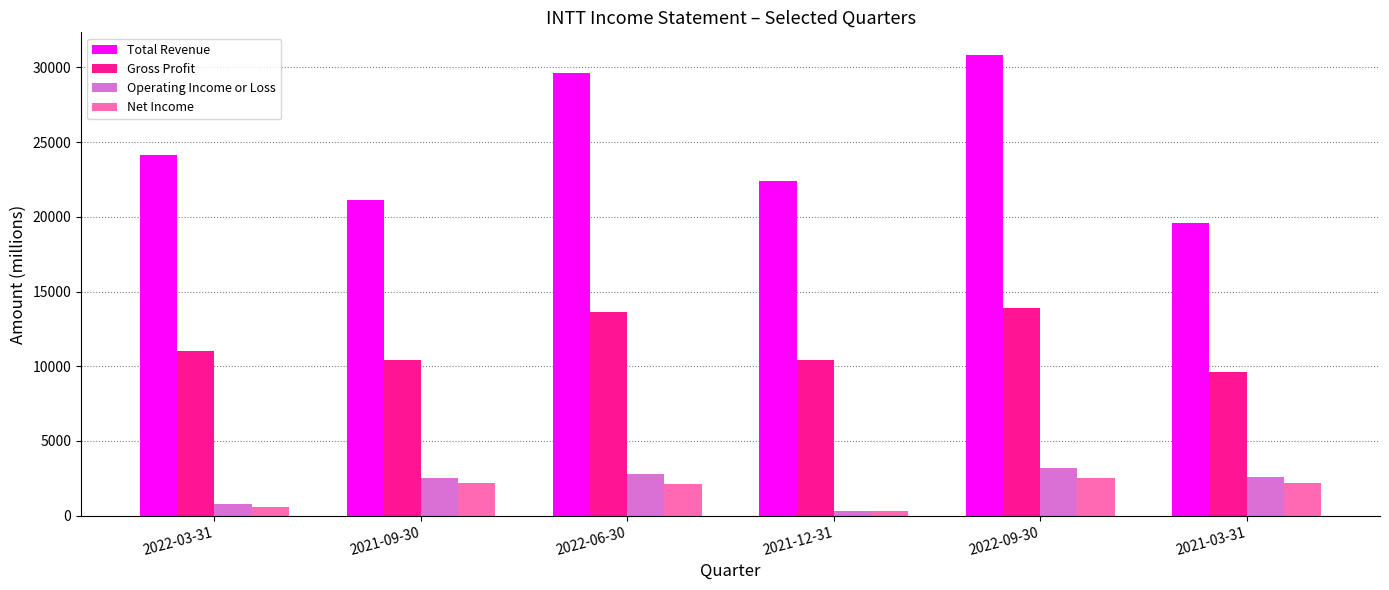

The Operating Income or Loss series shows 2800 at 2022-06-30. True or false?

True